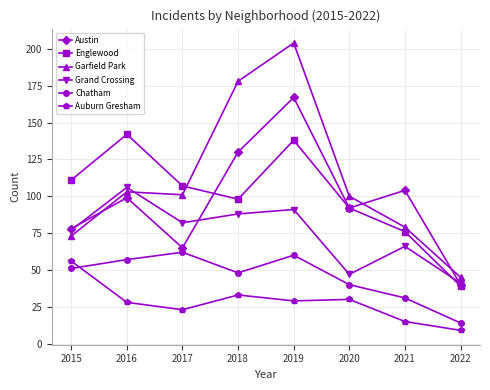

Count the number of categories in the chart.

8